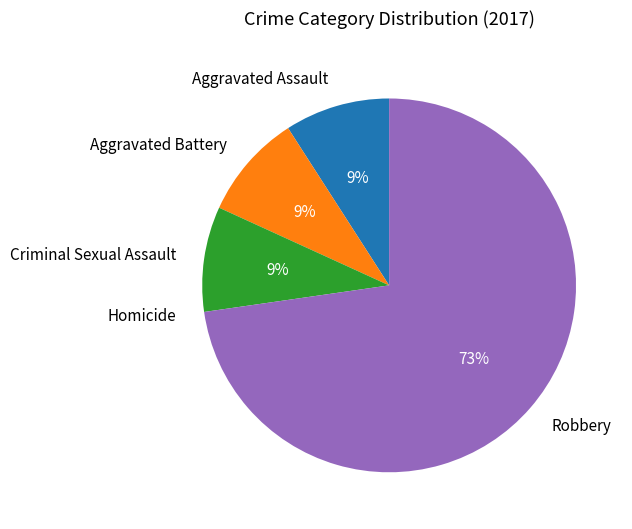

Is it true that Aggravated Assault is 15% of the pie?

False